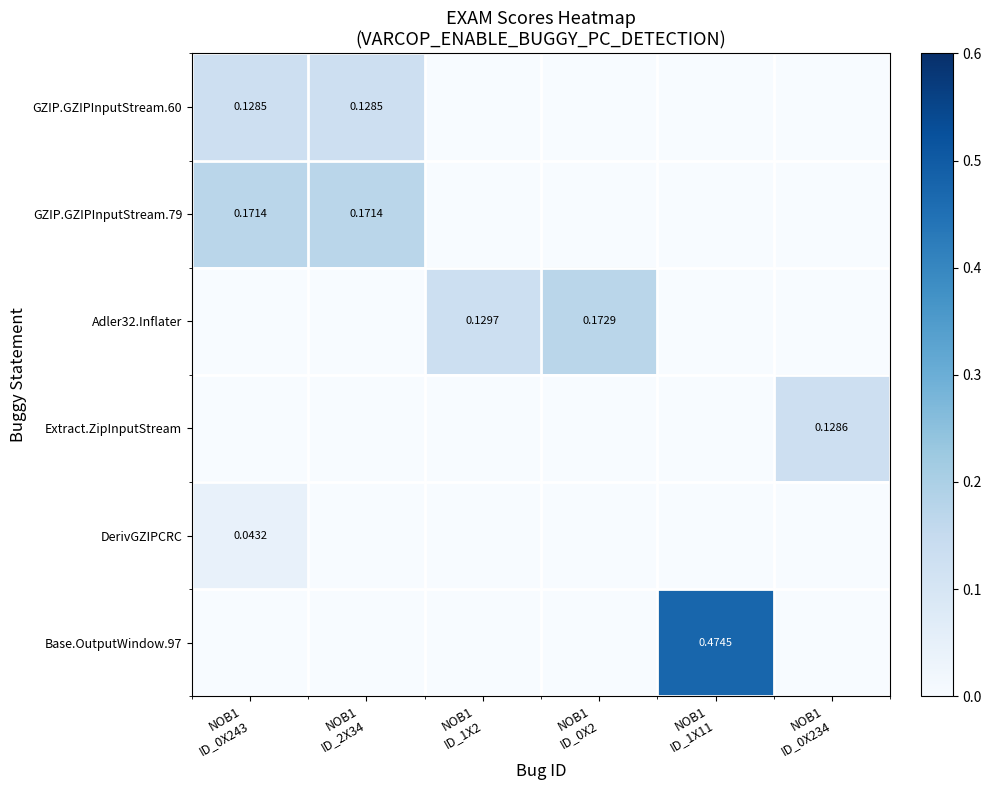

How many series are shown in this chart?

6